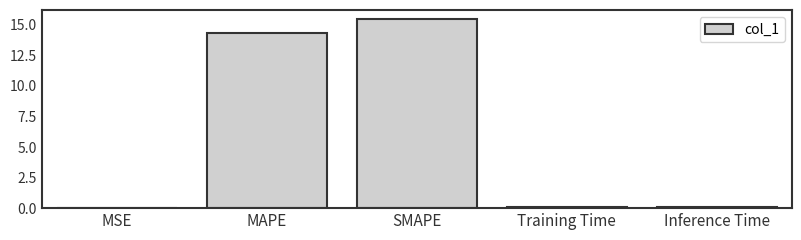

What is the greatest value displayed?

15.4